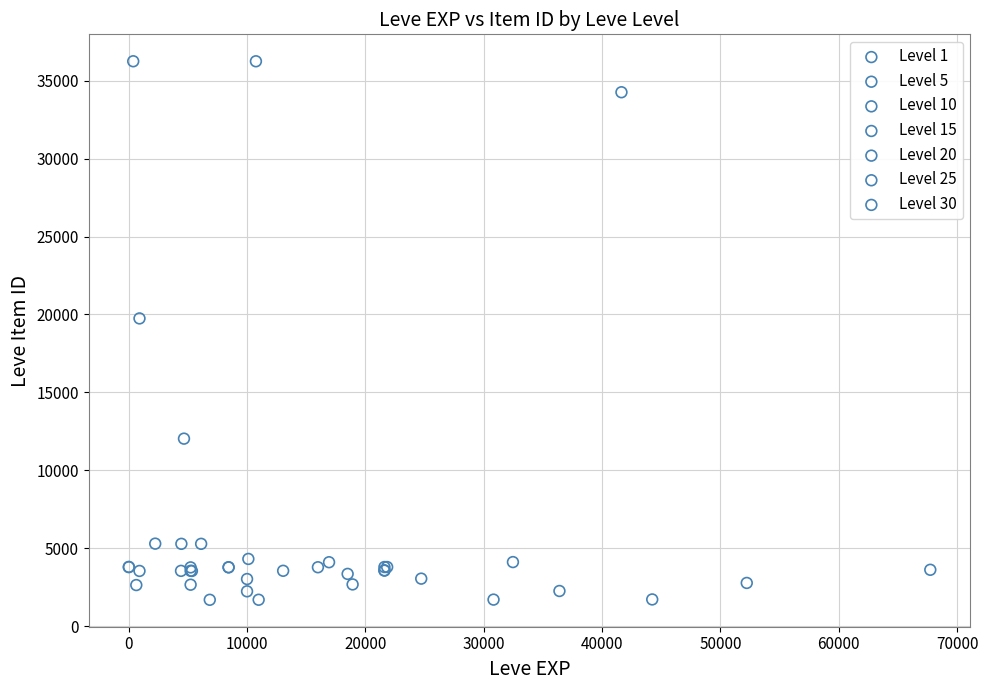

What are all the series names shown in the legend?

Level 1, Level 5, Level 10, Level 15, Level 20, Level 25, Level 30